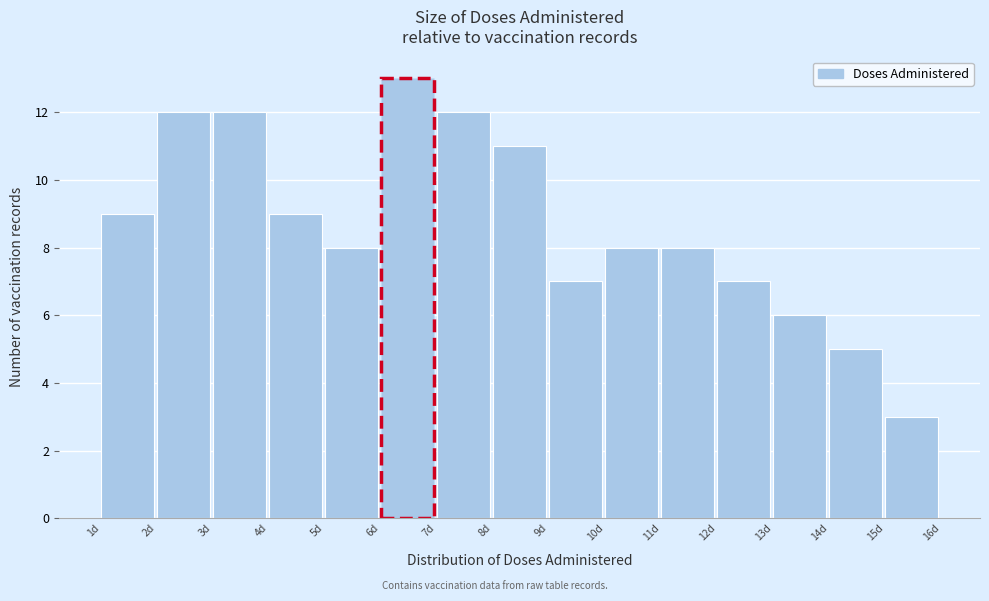

Reading left to right, transcribe this chart: for each bar, give the range it covers on the x-axis and its height. The values are not printed on the chart, so give them approximately, as read against the axis.

1 to 2: 9
2 to 3: 12
3 to 4: 12
4 to 5: 9
5 to 6: 8
6 to 7: 13
7 to 8: 12
8 to 9: 11
9 to 10: 7
10 to 11: 8
11 to 12: 8
12 to 13: 7
13 to 14: 6
14 to 15: 5
15 to 16: 3